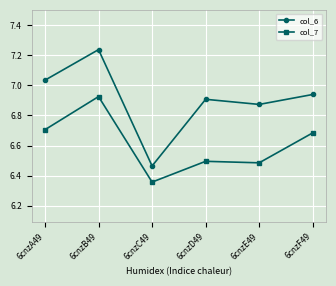

What is the difference between the maximum and minimum values in the col_7 series?

0.6